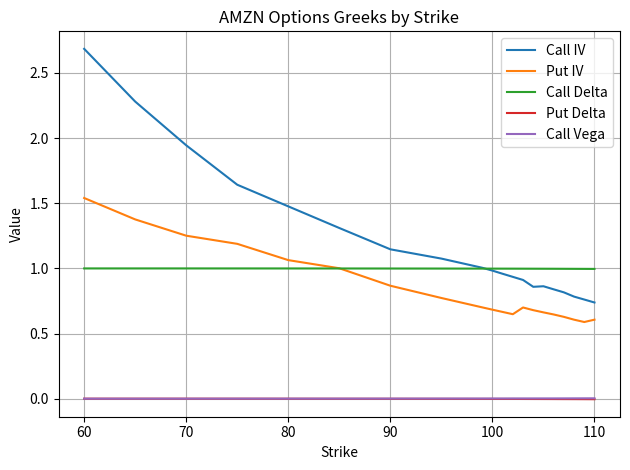

Which series has the largest total across all categories?

Call IV